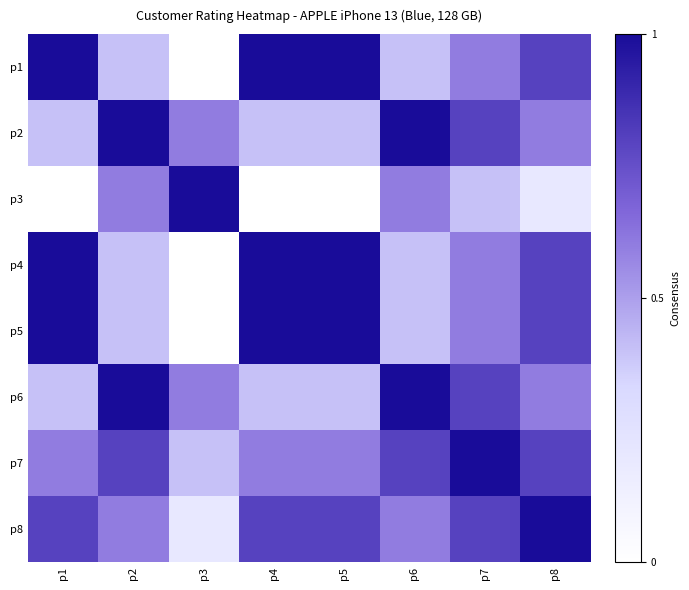

Which series has the widest spread of values?

p1